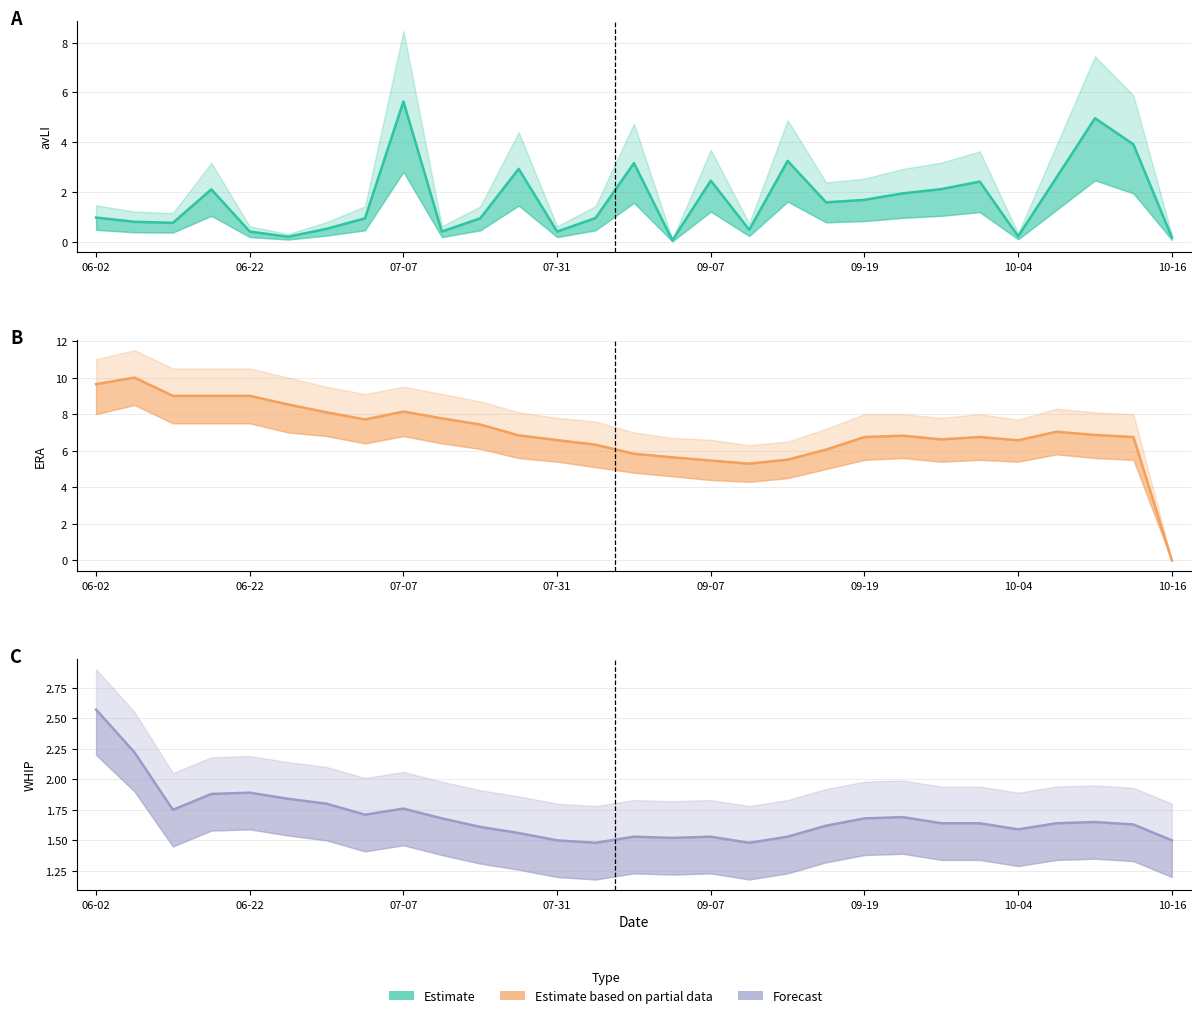

Between 11 and 13, which series saw the biggest shift?

avLI